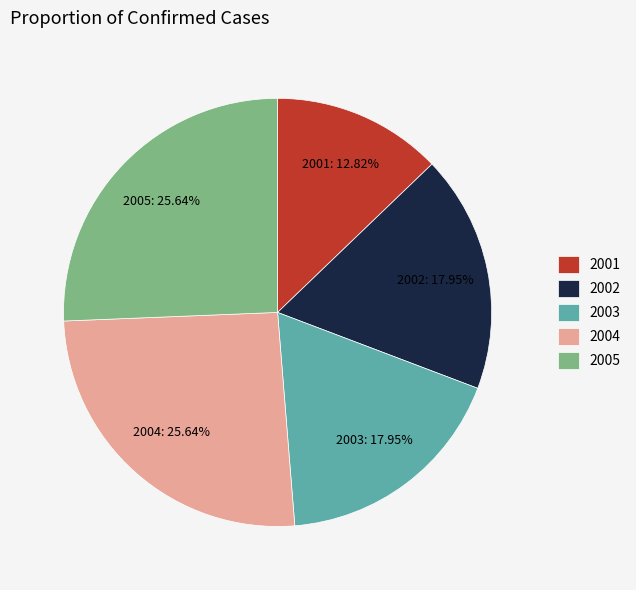

To the nearest percent, what is the combined percentage of 2002 and 2003?

36%